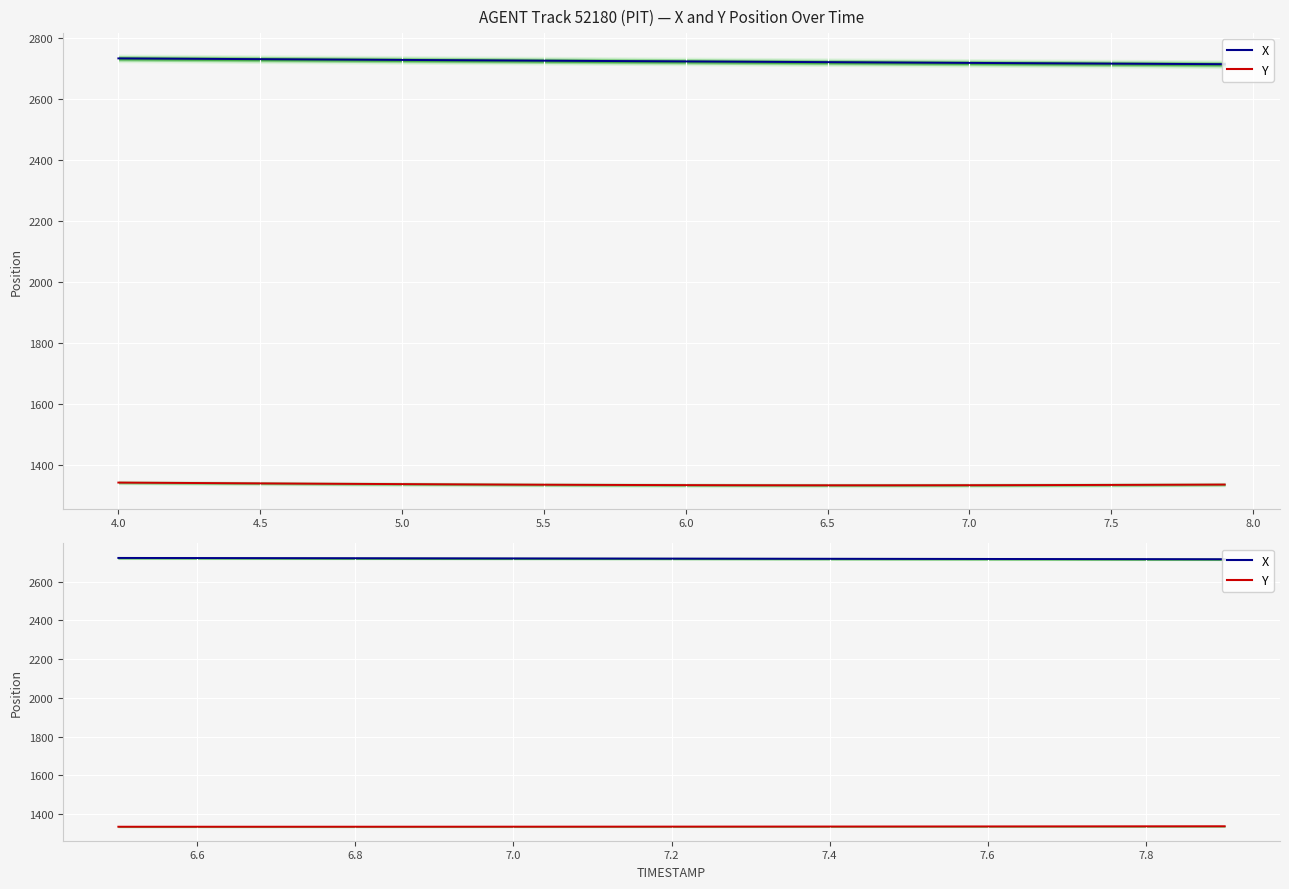

What is the minimum value shown in the chart?

1334.2